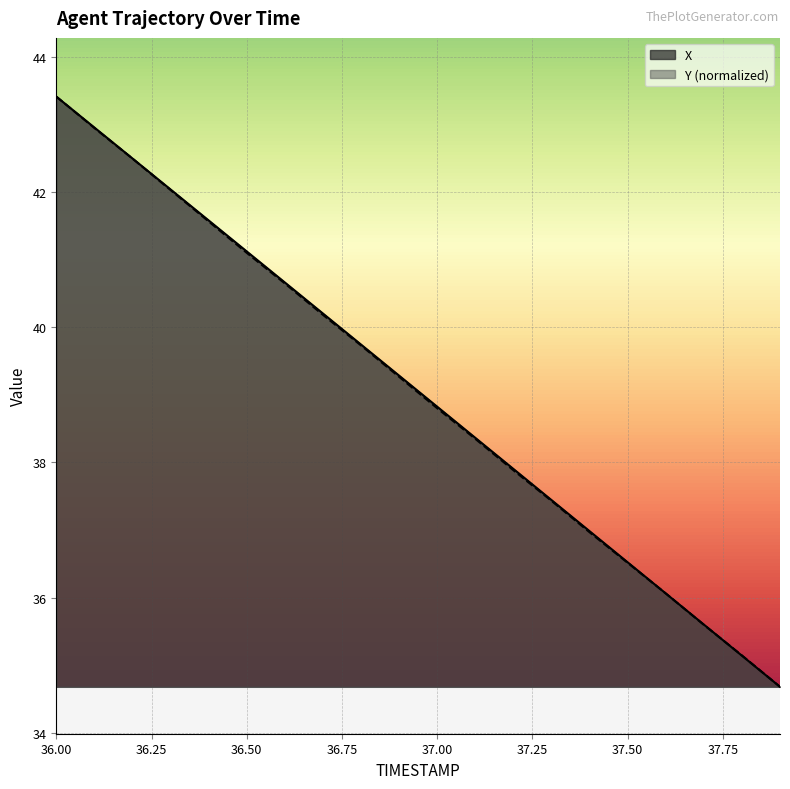

What is the smallest value displayed?

34.7